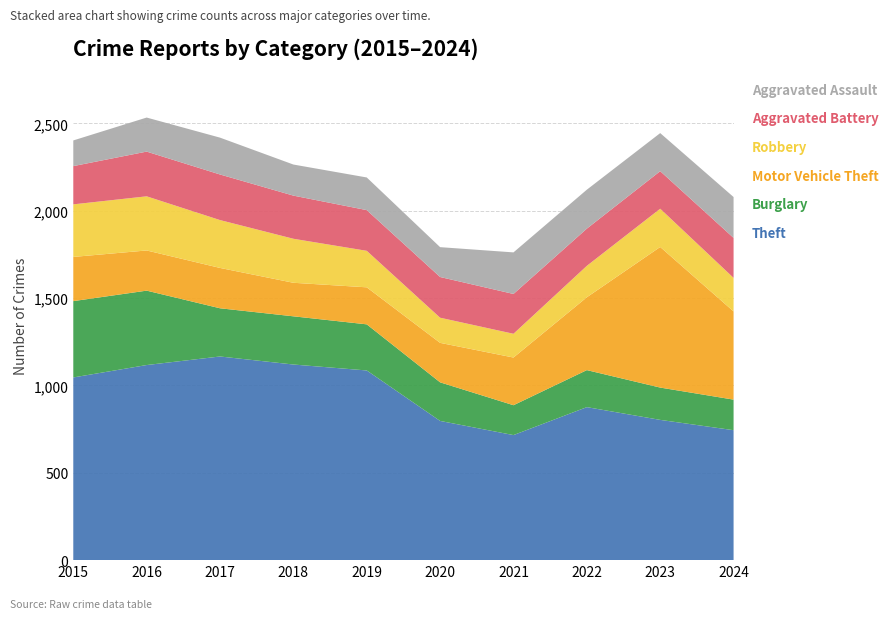

Reading right to left, transcribe all the data shown in this chart.

Theft: 2024=744	2023=803	2022=876	2021=716	2020=797	2019=1086	2018=1120	2017=1166	2016=1117	2015=1046
Burglary: 2024=175	2023=185	2022=212	2021=171	2020=221	2019=264	2018=276	2017=276	2016=426	2015=437
Motor Vehicle Theft: 2024=505	2023=805	2022=417	2021=273	2020=226	2019=212	2018=192	2017=231	2016=230	2015=253
Robbery: 2024=192	2023=219	2022=180	2021=136	2020=144	2019=209	2018=252	2017=274	2016=310	2015=301
Aggravated Battery: 2024=229	2023=215	2022=213	2021=228	2020=233	2019=233	2018=247	2017=261	2016=256	2015=219
Aggravated Assault: 2024=234	2023=218	2022=223	2021=238	2020=171	2019=187	2018=178	2017=211	2016=195	2015=147